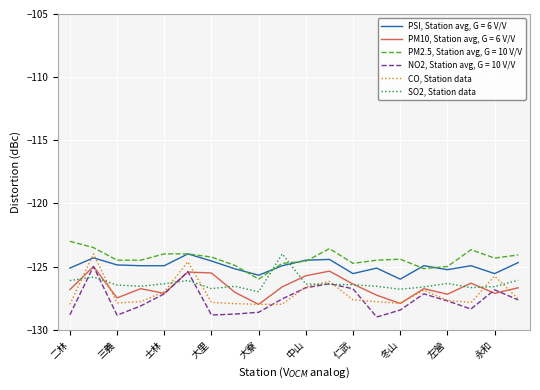

True or false: PM2.5, Station avg, G = 10 V/V and NO2, Station avg, G = 10 V/V cross at least once.

False